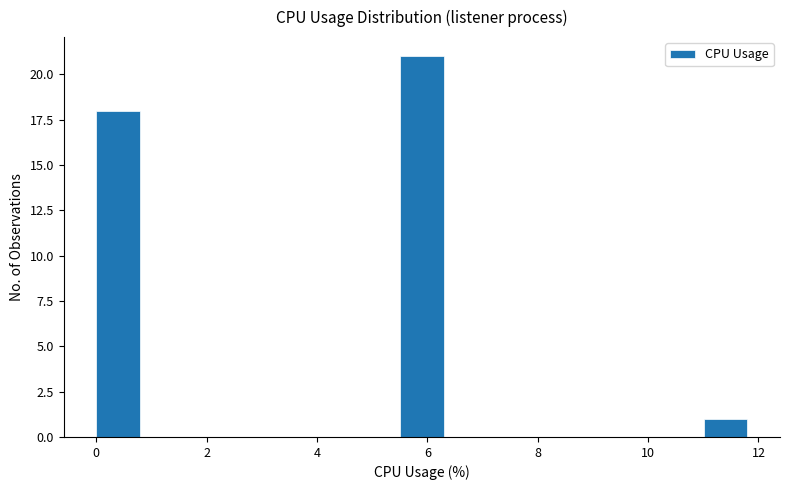

Read against the x-axis, roughly where is the centre of the tallest bar?

6.0